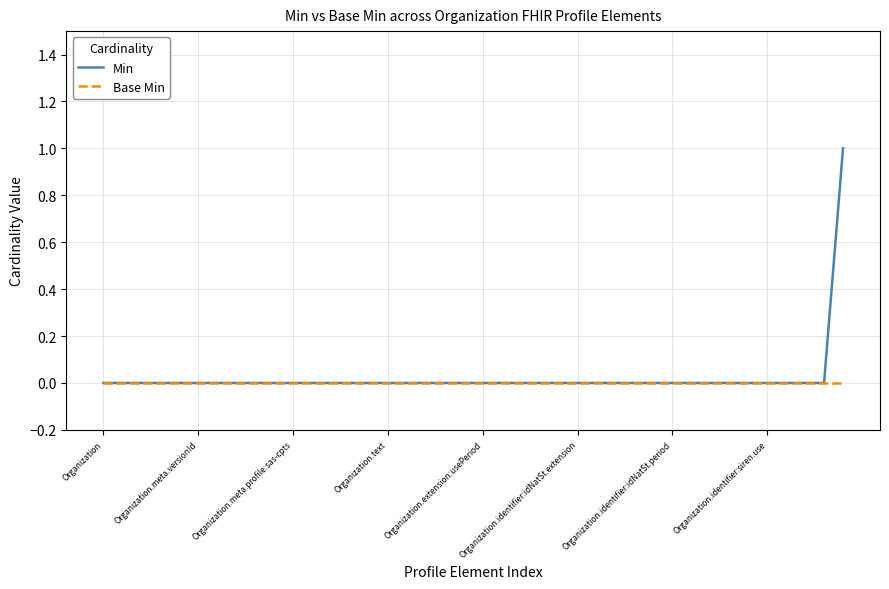

Which series has the widest spread of values?

Min